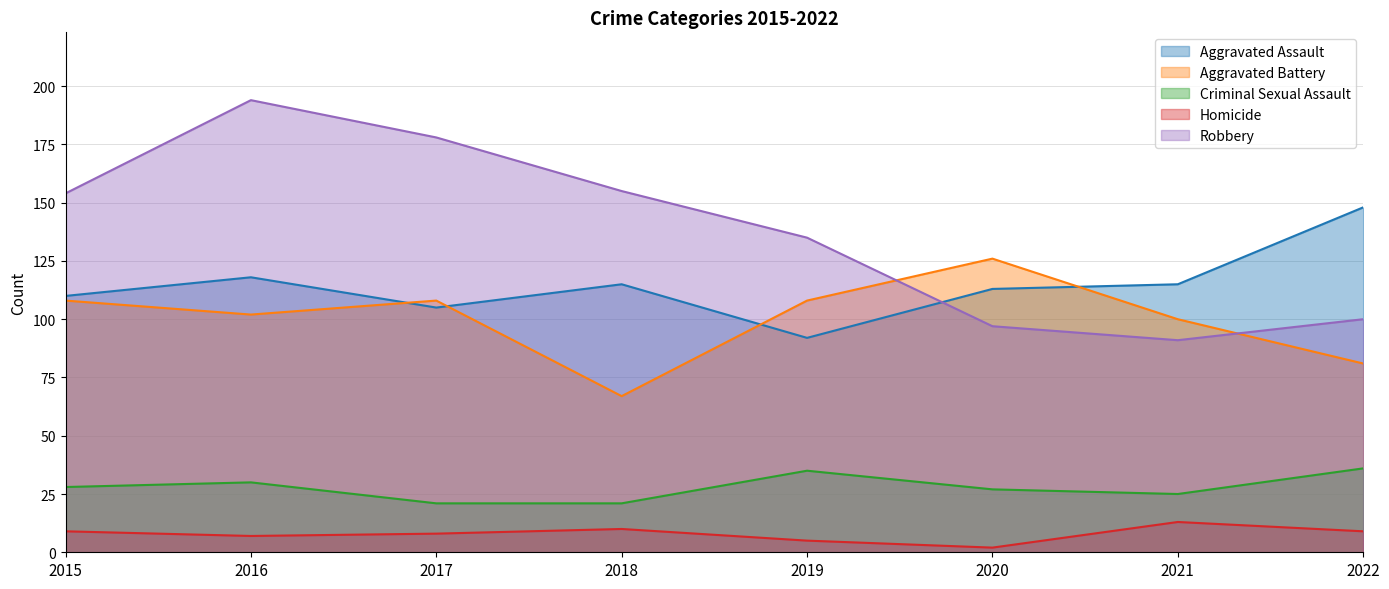

At which category is the sum across all series the highest?

2016